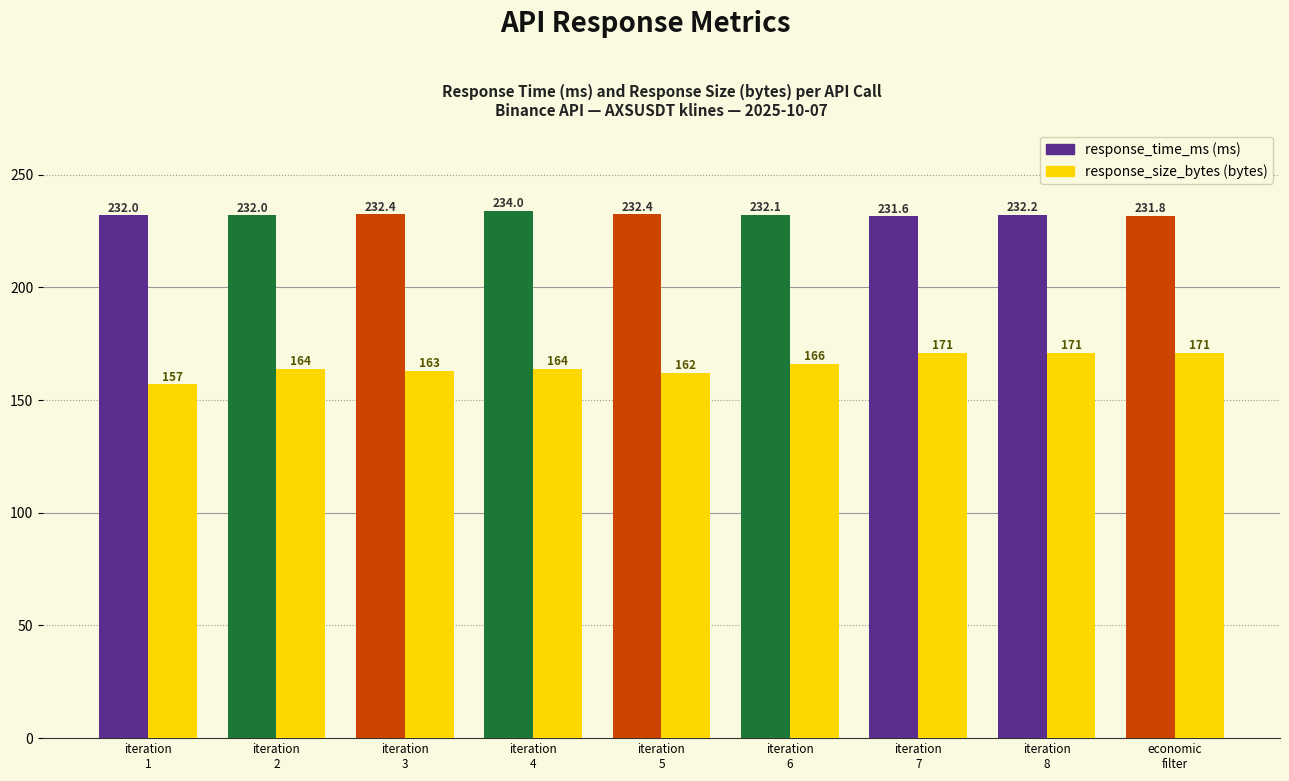

What is the minimum value shown in the chart?

157.0